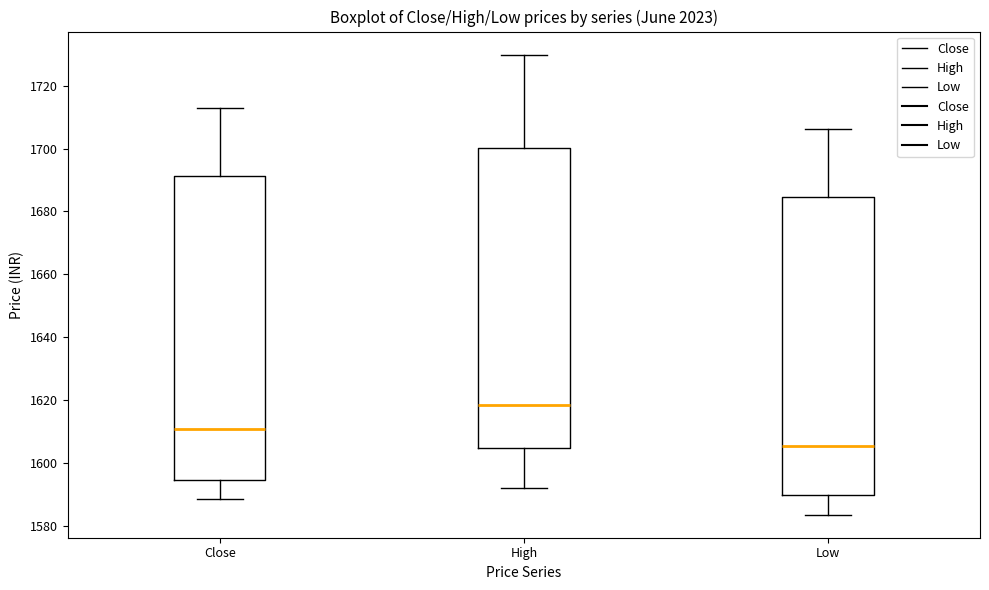

Reading left to right, read every box against the y-axis: the position of its median line, the range the box covers, and the ends of its whiskers. The values are not printed on the chart, so give them approximately, as read against the axis.

Close: median 1610, box 1594 to 1692, whiskers 1588 to 1714
High: median 1618, box 1604 to 1700, whiskers 1592 to 1730
Low: median 1606, box 1590 to 1684, whiskers 1584 to 1706